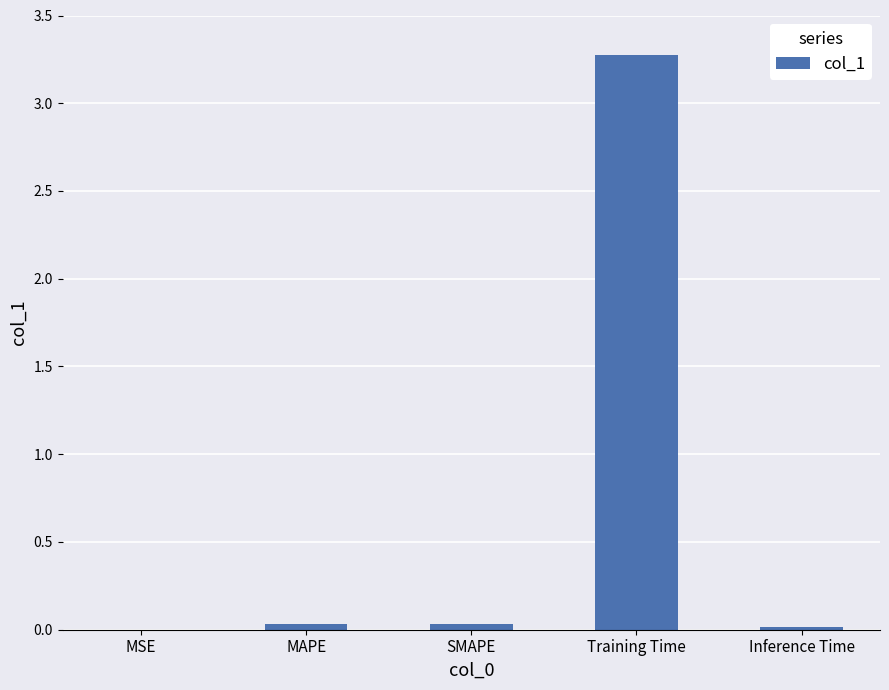

Which has a higher value, Training Time or MAPE?

Training Time